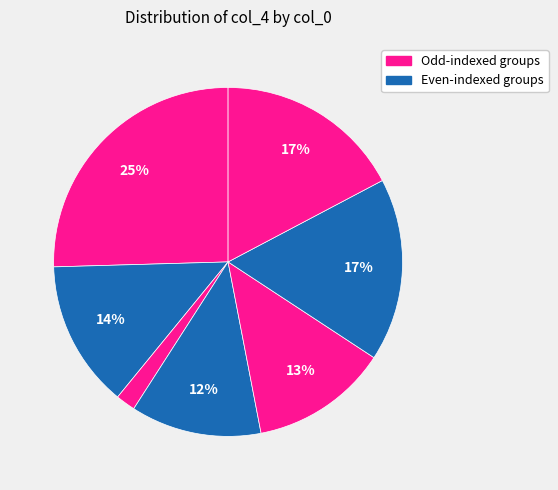

How many segments does this pie chart have?

7